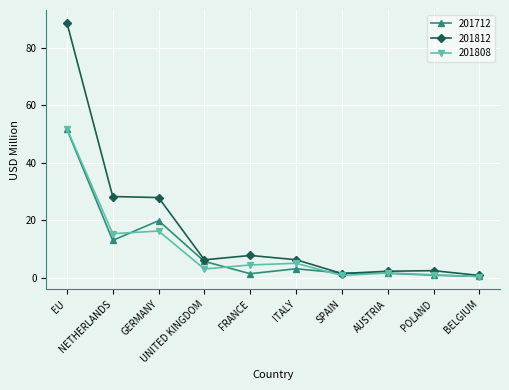

True or false: 201808 has a value of 15.3 at NETHERLANDS.

True